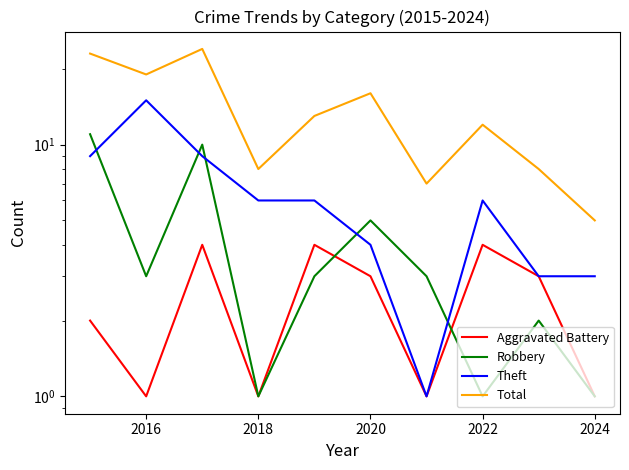

Reading left to right, list all the values displayed in this chart.

Aggravated Battery: 2	1	4	1	4	3	1	4	3	1
Robbery: 11	3	10	1	3	5	3	1	2	1
Theft: 9	15	9	6	6	4	1	6	3	3
Total: 23	19	24	8	13	16	7	12	8	5